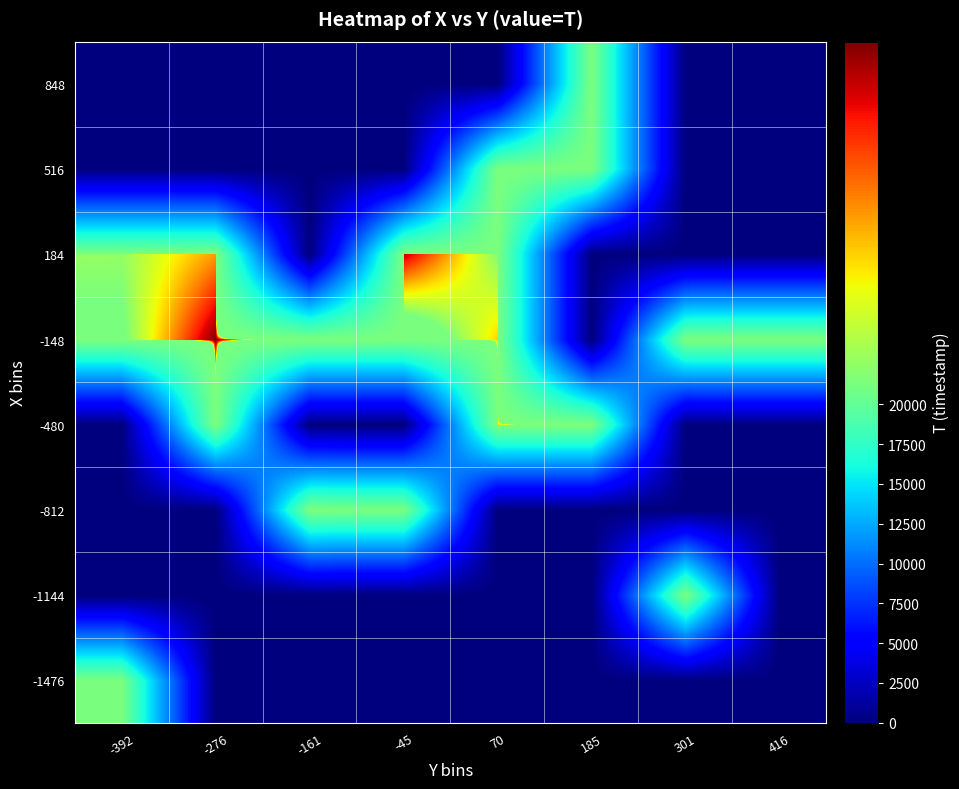

Reading right to left, transcribe all the data shown in this chart.

-1476: 416=0.0	301=0.0	185=0.0	70=0.0	-45=0.0	-161=0.0	-276=0.0	-392=21360.0
-1144: 416=0.0	301=21380.0	185=0.0	70=0.0	-45=0.0	-161=0.0	-276=0.0	-392=0.0
-812: 416=0.0	301=0.0	185=0.0	70=0.0	-45=21368.0	-161=21392.0	-276=0.0	-392=0.0
-480: 416=0.0	301=0.0	185=21394.0	70=21406.0	-45=0.0	-161=0.0	-276=21406.7	-392=0.0
-148: 416=21408.0	301=21386.0	185=0.0	70=21406.0	-45=21366.5	-161=21405.3	-276=21438.0	-392=21384.0
184: 416=0.0	301=0.0	185=0.0	70=21388.0	-45=21432.0	-161=0.0	-276=21412.0	-392=21390.0
516: 416=0.0	301=0.0	185=21388.0	70=21362.0	-45=0.0	-161=0.0	-276=0.0	-392=0.0
848: 416=0.0	301=0.0	185=21358.0	70=0.0	-45=0.0	-161=0.0	-276=0.0	-392=0.0